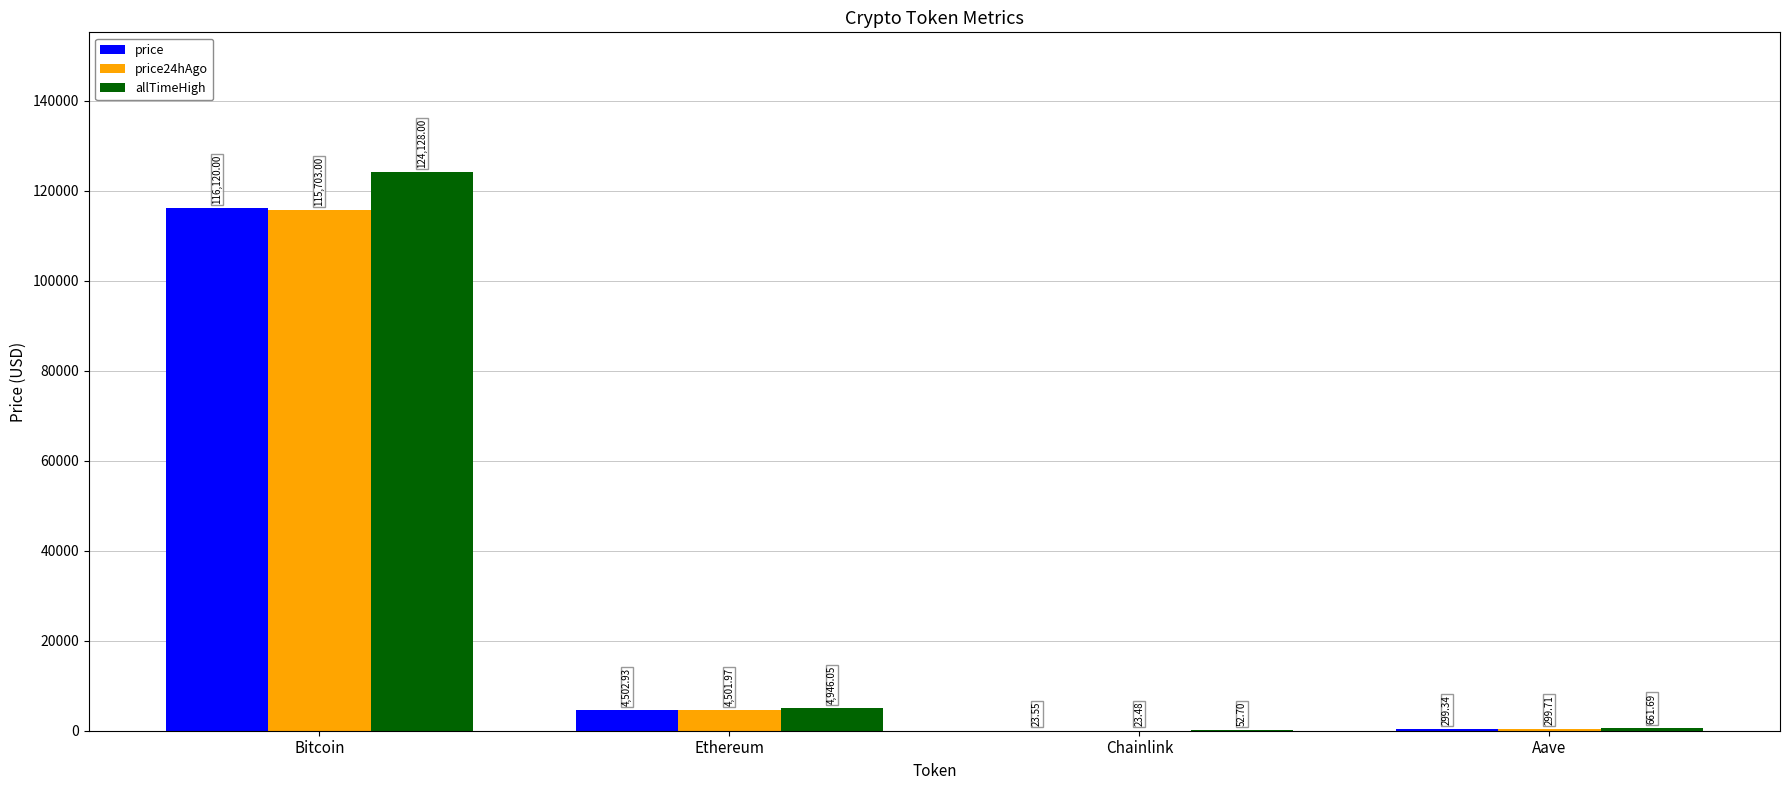

Is the value of allTimeHigh at Ethereum greater than the value of price24hAgo at Aave?

Yes